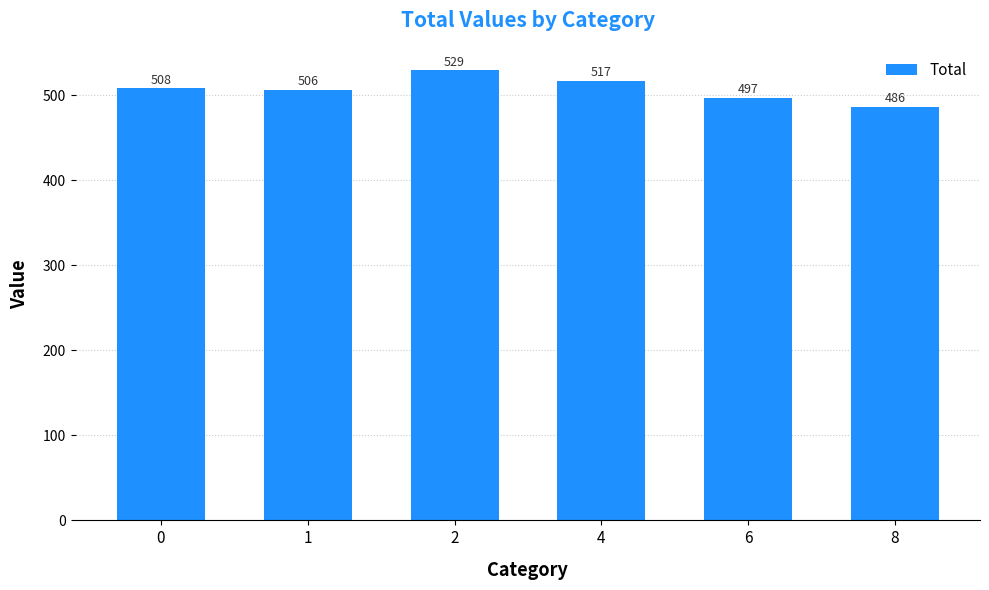

Count the values in the range 497 to 517.

4